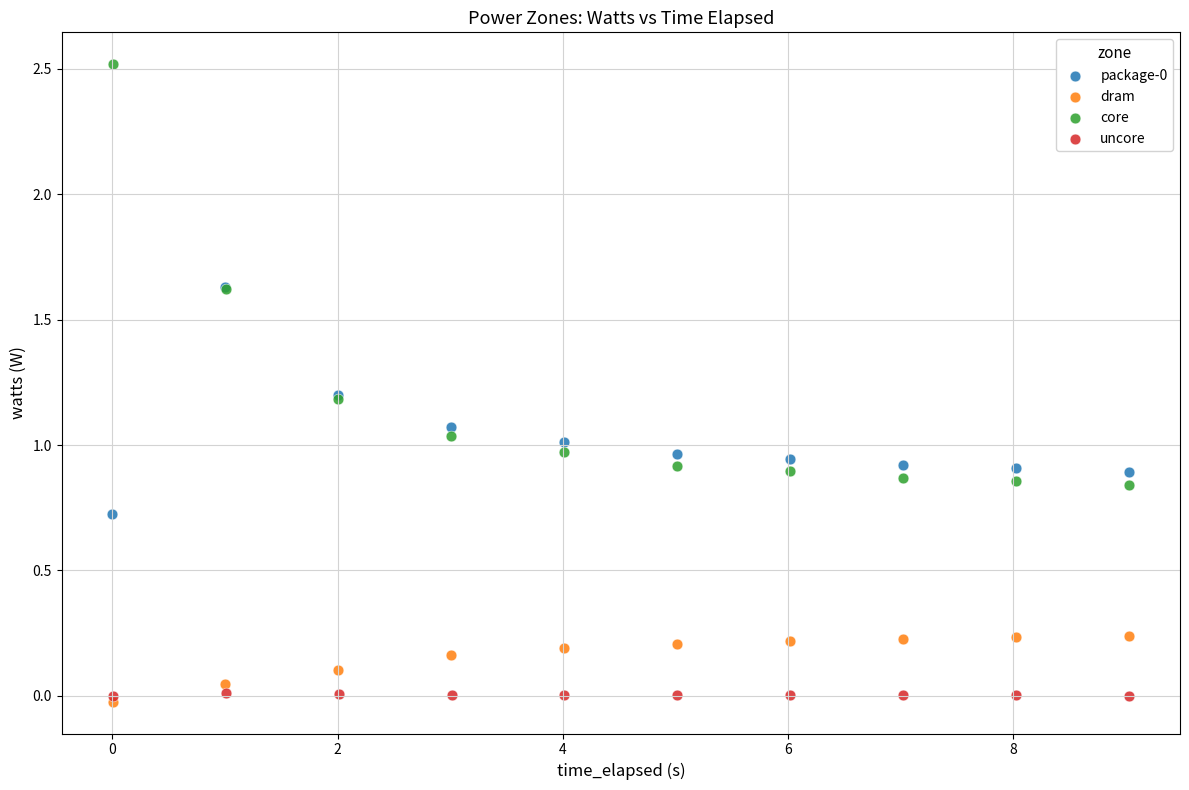

Which series reaches the maximum Y coordinate?

core